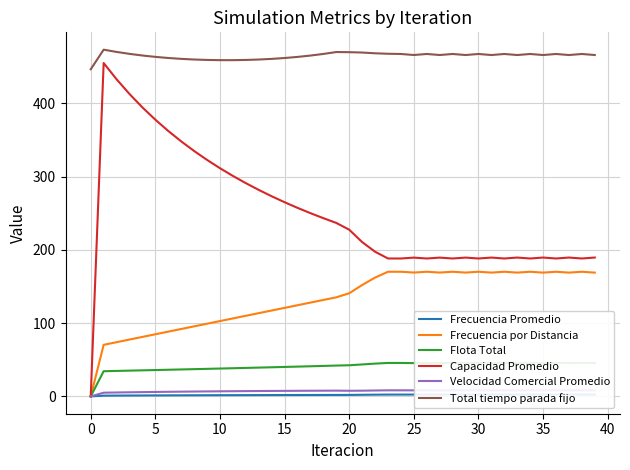

What is the sum of all Velocidad Comercial Promedio values?

292.4